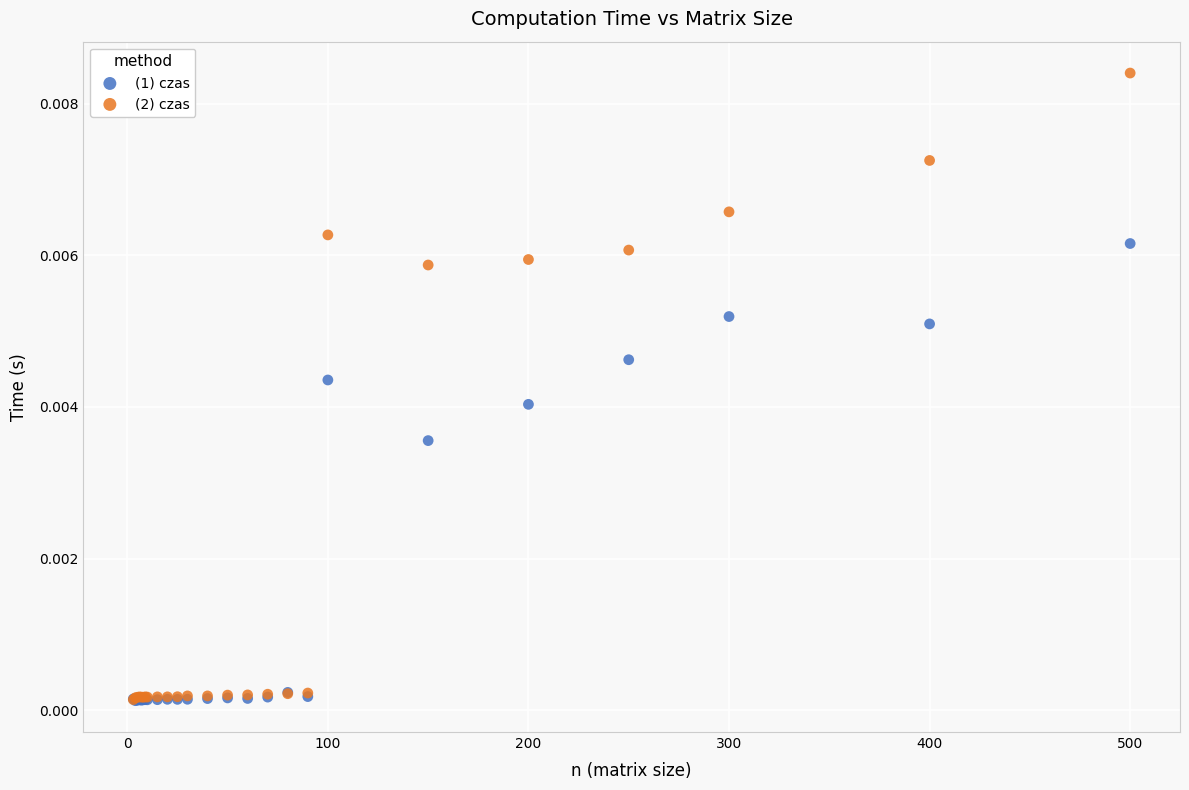

What are all the series names shown in the legend?

(1) czas, (2) czas